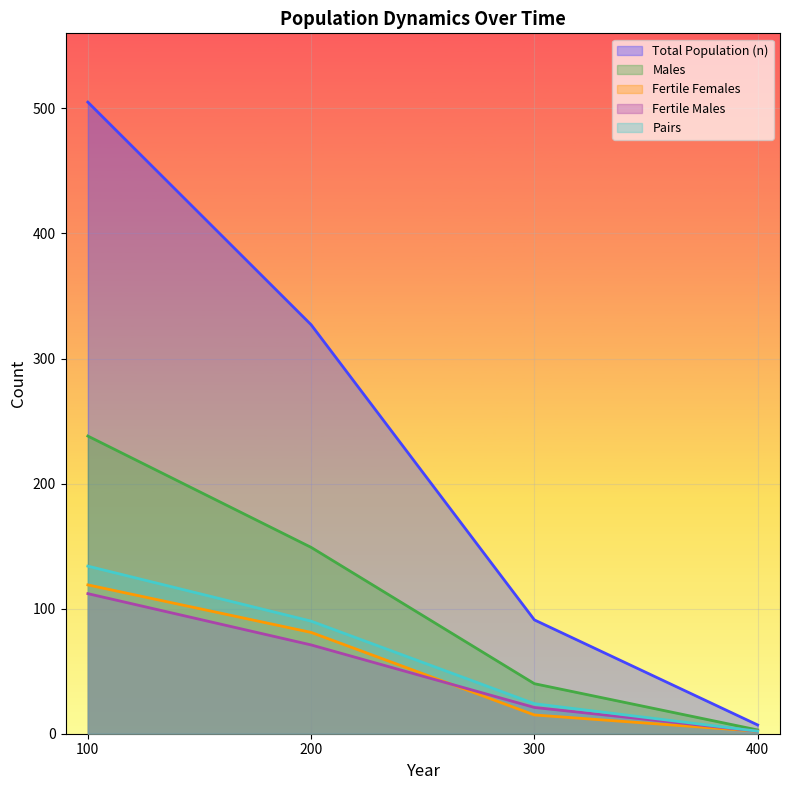

What is the difference between the maximum and minimum values in the n_pairs series?

132